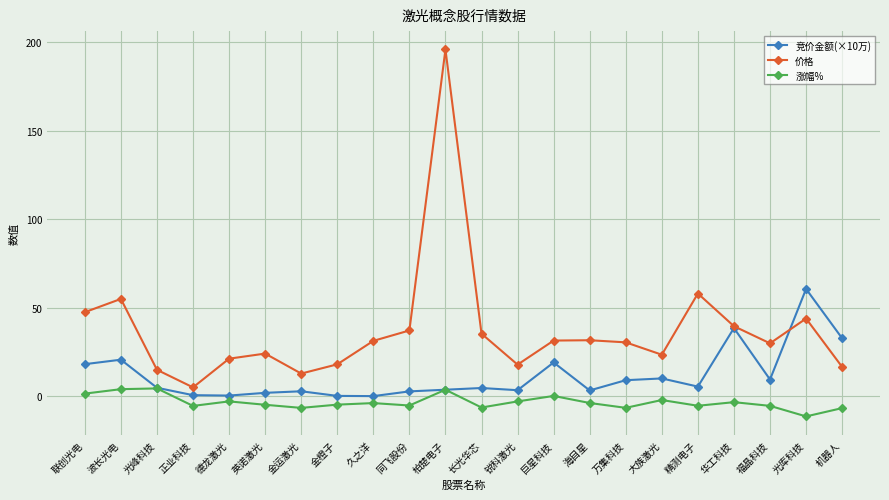

How many interior local valleys does the 涨幅% series have?

7